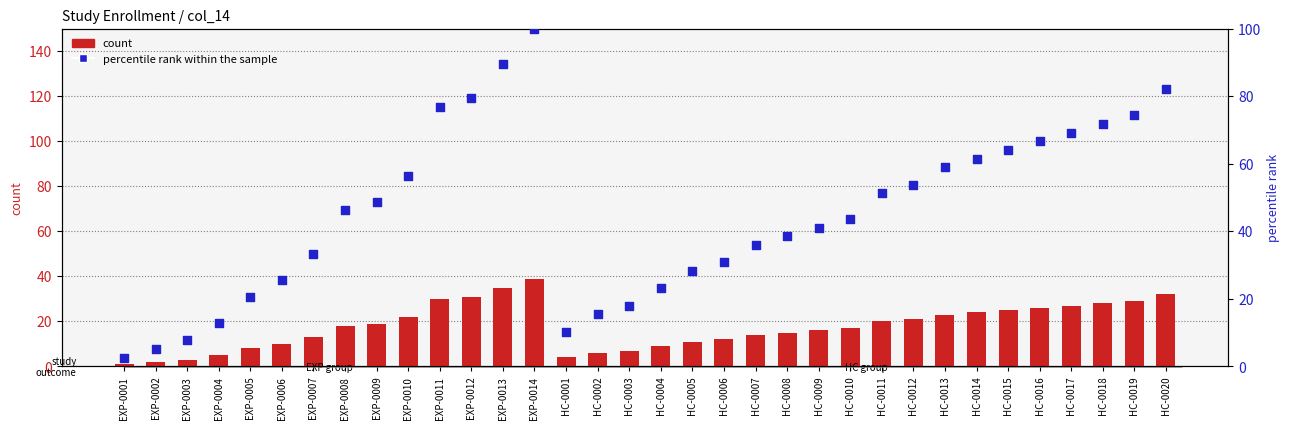

Which series has the largest Y range (max minus min)?

percentile rank within the sample